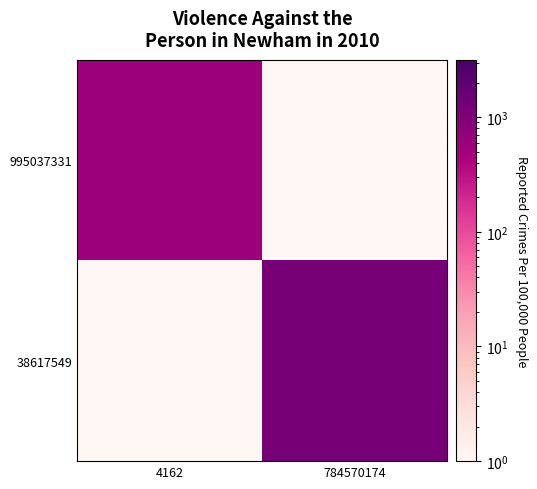

Reading left to right, what are all the values shown in this chart?

995037331: 4162=578.5	784570174=1.0
38617549: 4162=1.0	784570174=1167.0